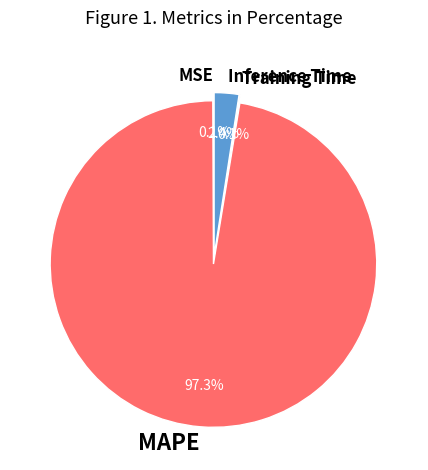

What is the largest slice in the pie chart?

MAPE